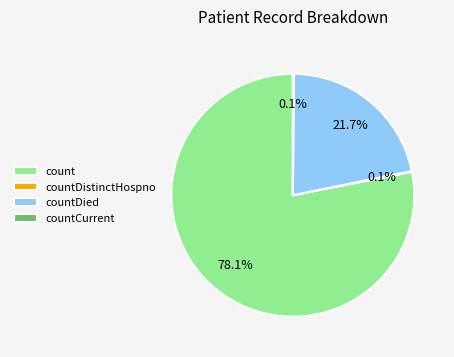

Which category has the biggest portion of the pie?

count